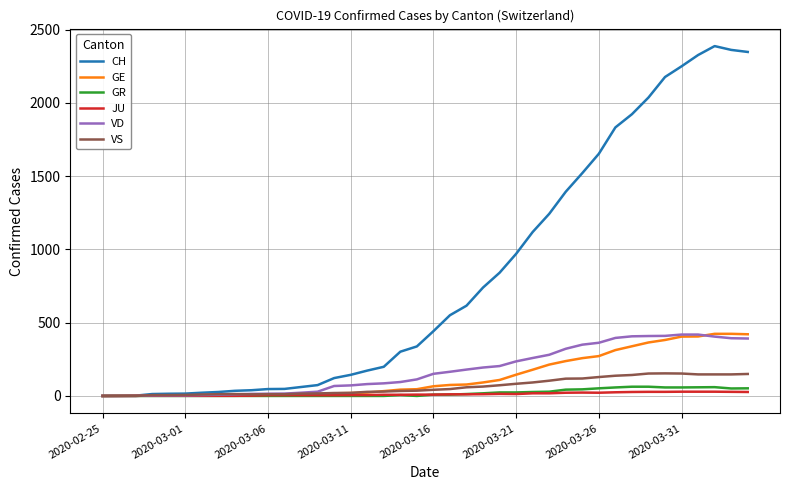

Which series has the largest range (max minus min)?

CH